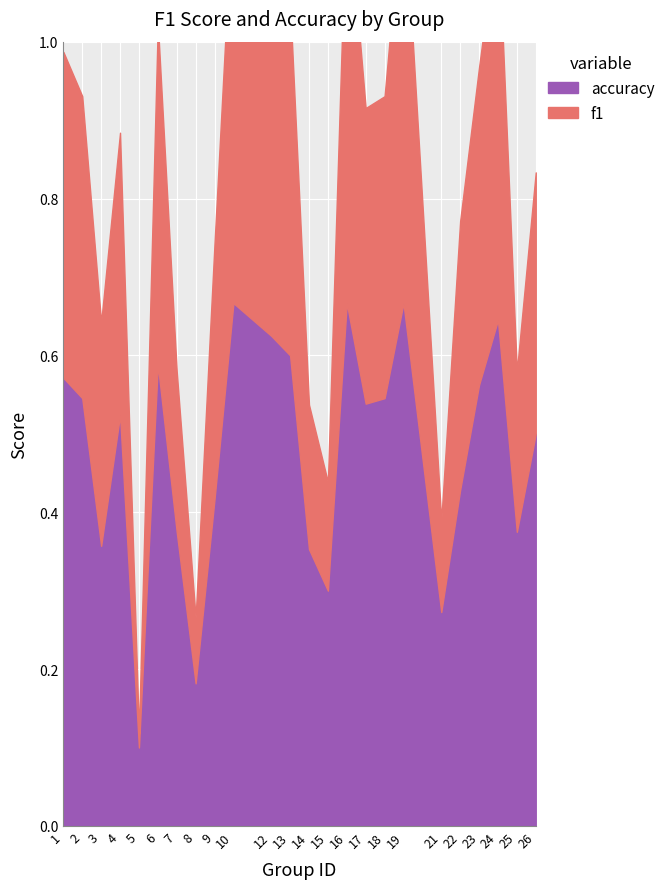

Where is accuracy nearest to the value 0?

5